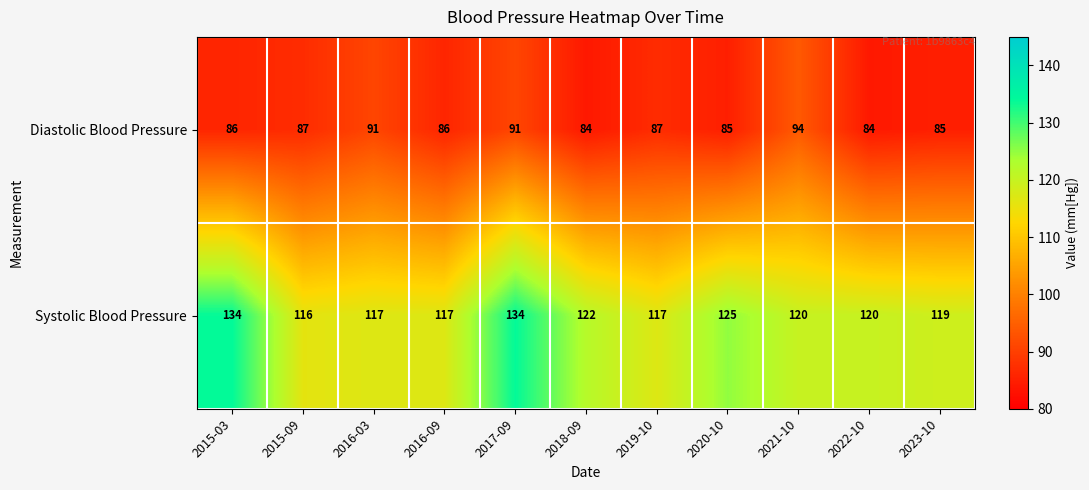

Between 2016-09 and 2022-10, which series saw the biggest shift?

Systolic Blood Pressure